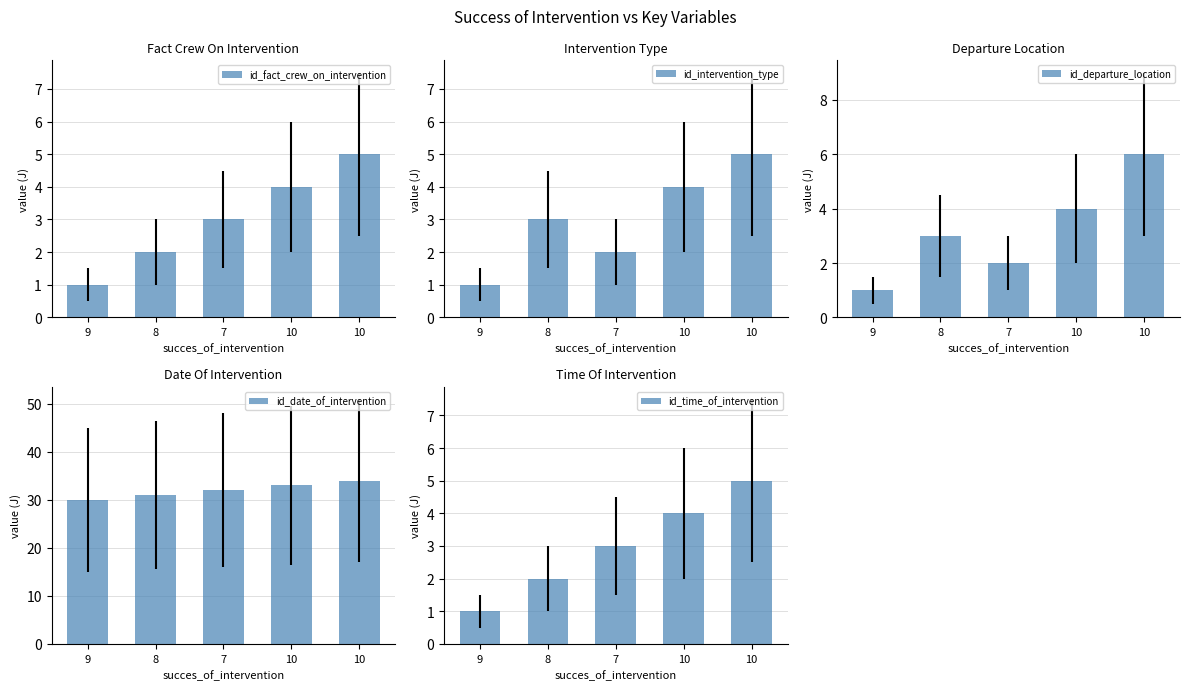

At which category does the chart reach its minimum across all series?

9